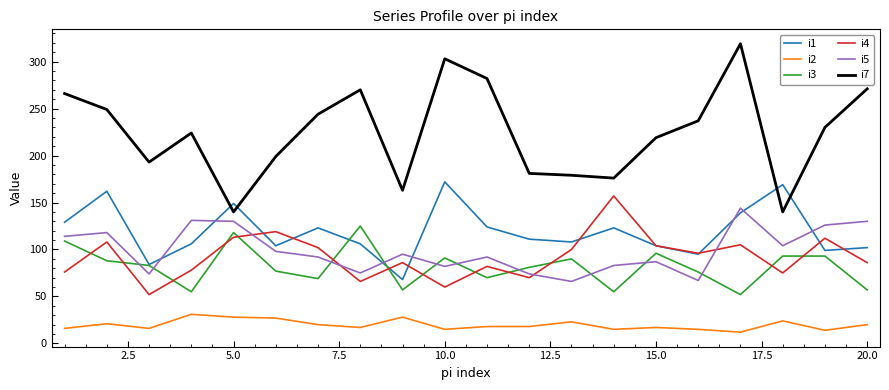

What is the average value of the i7 series?

224